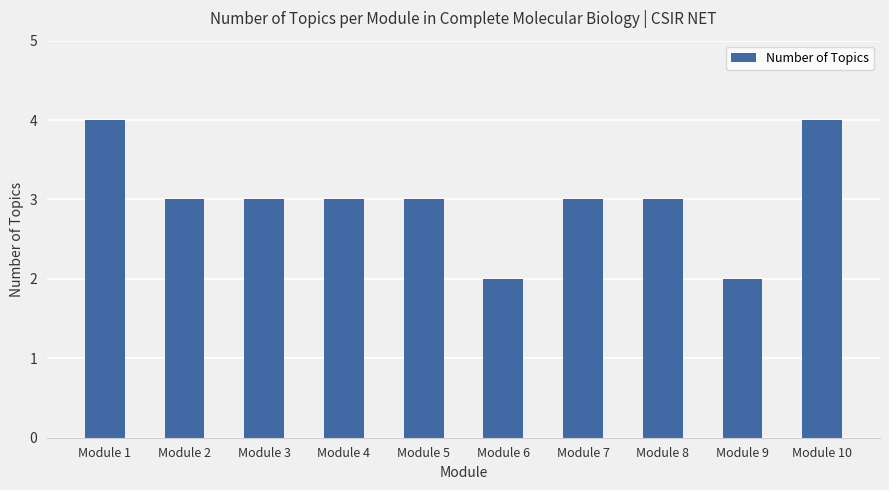

Reading right to left, what are all the values shown in this chart?

Module 10=4	Module 9=2	Module 8=3	Module 7=3	Module 6=2	Module 5=3	Module 4=3	Module 3=3	Module 2=3	Module 1=4